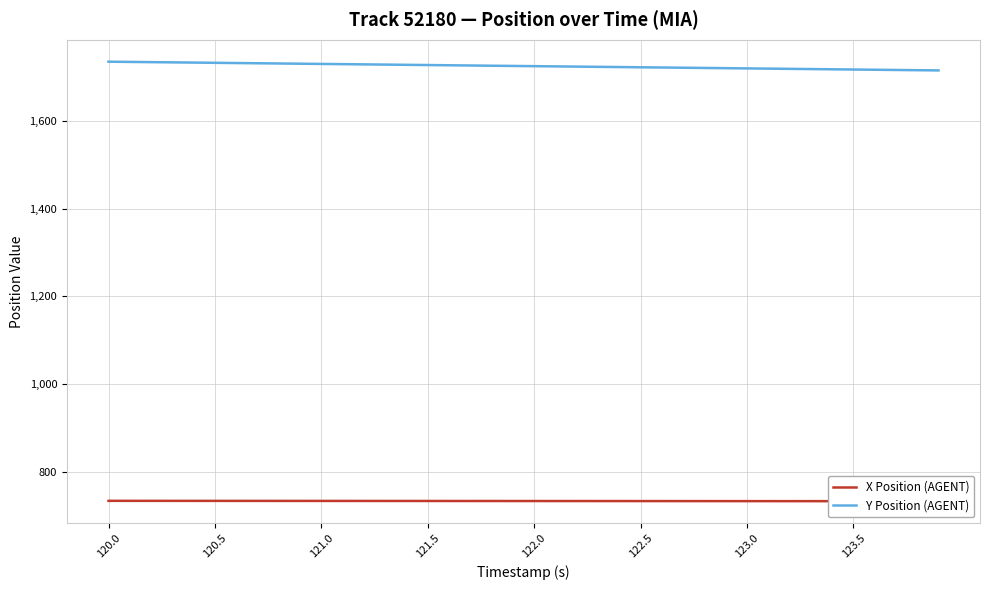

What is the lowest value of the X Position (AGENT) series?

734.0